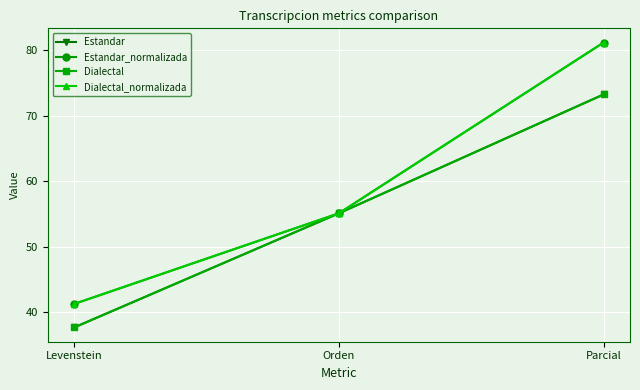

What is the highest value of the Estandar_normalizada series?

81.2